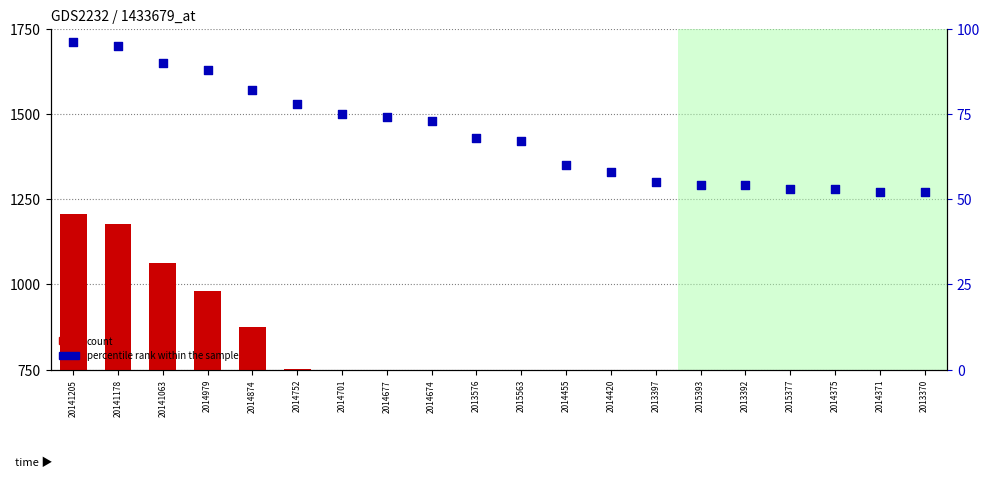

At which category is the sum across all series the highest?

20141205